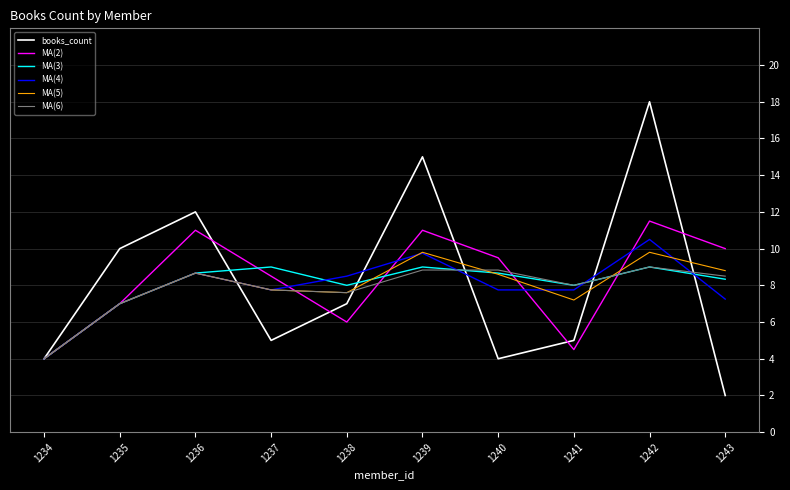

What is the average value of the MA(4) series?

7.9